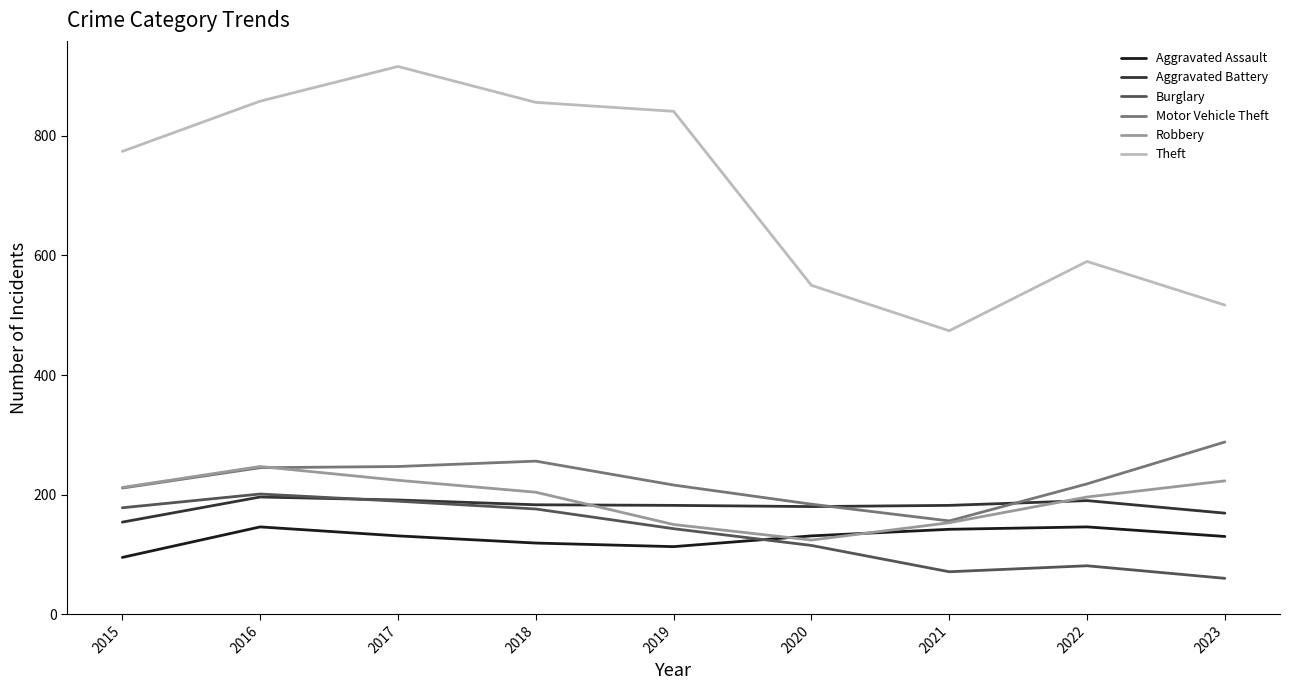

At which label is Robbery closest to 185?

2022